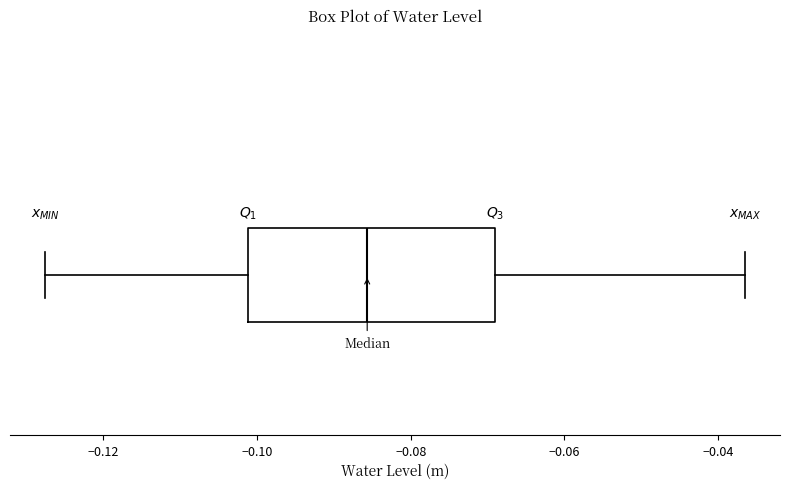

Where does the median line of the box sit on the x-axis? The values are not printed on the chart, so give them approximately, as read against the axis.

-0.086